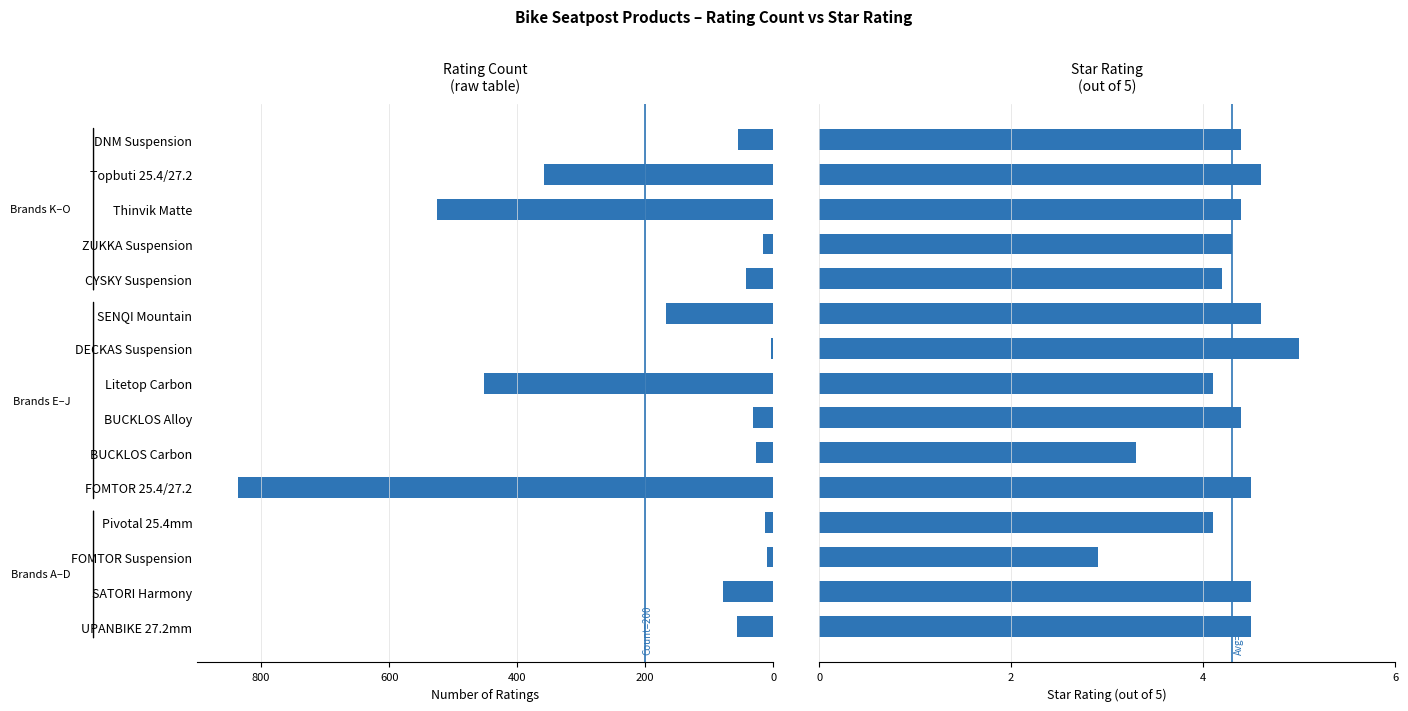

What is the sum of the Rating Count values at ZUKKA Suspension and UPANBIKE 27.2mm?

73.0